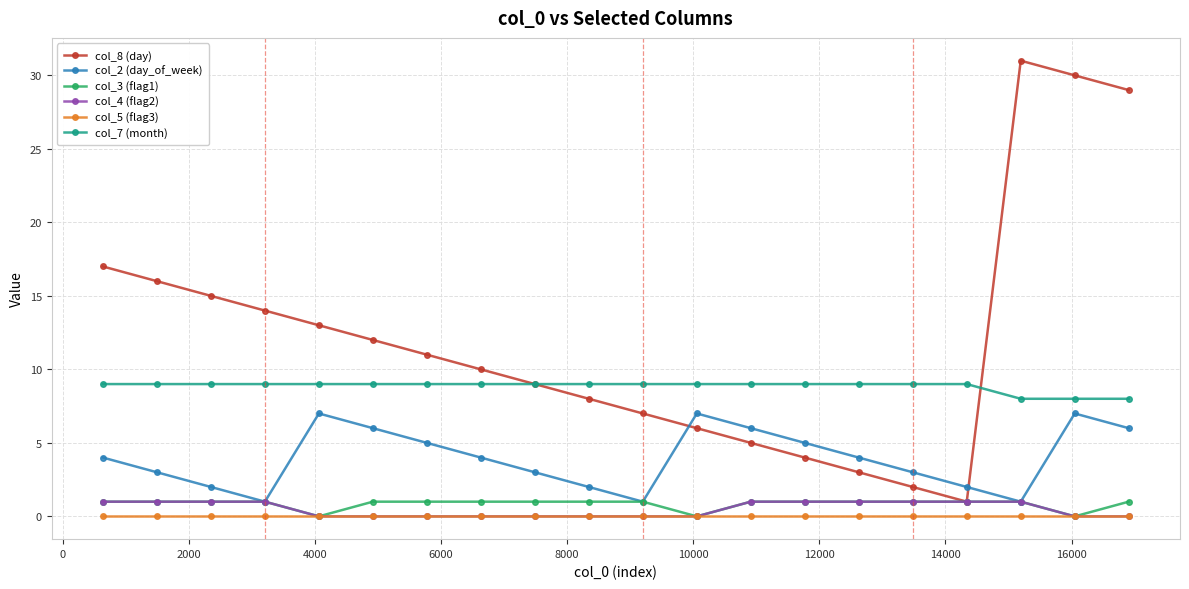

What is the maximum value shown in the chart?

31